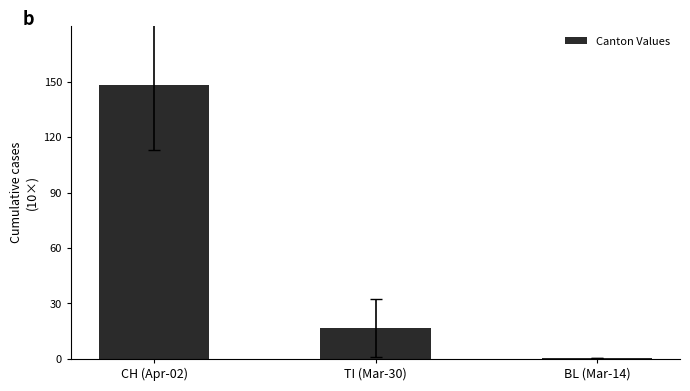

What is the change in value from TI (Mar-30) to BL (Mar-14)?

-16.3